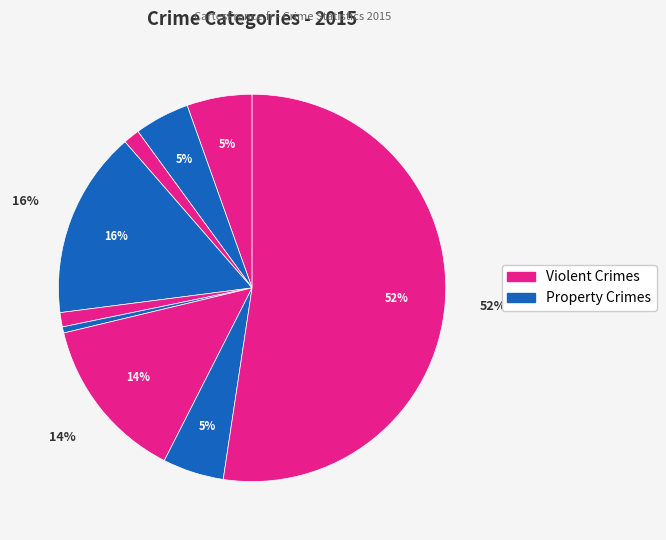

Count the number of slices in the pie.

9